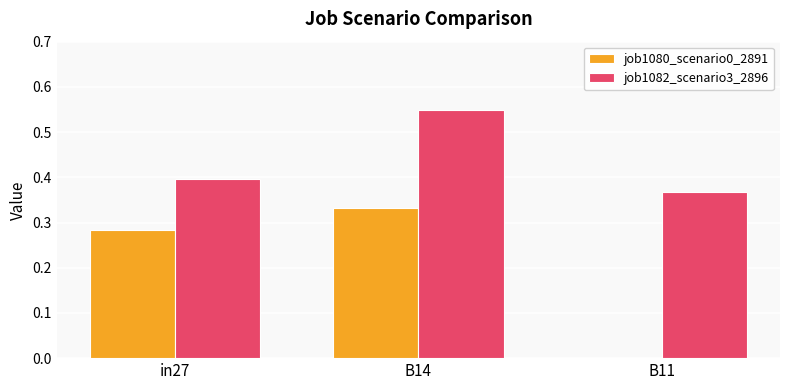

What is the sum of the job1082_scenario3_2896 values at B11 and in27?

0.8